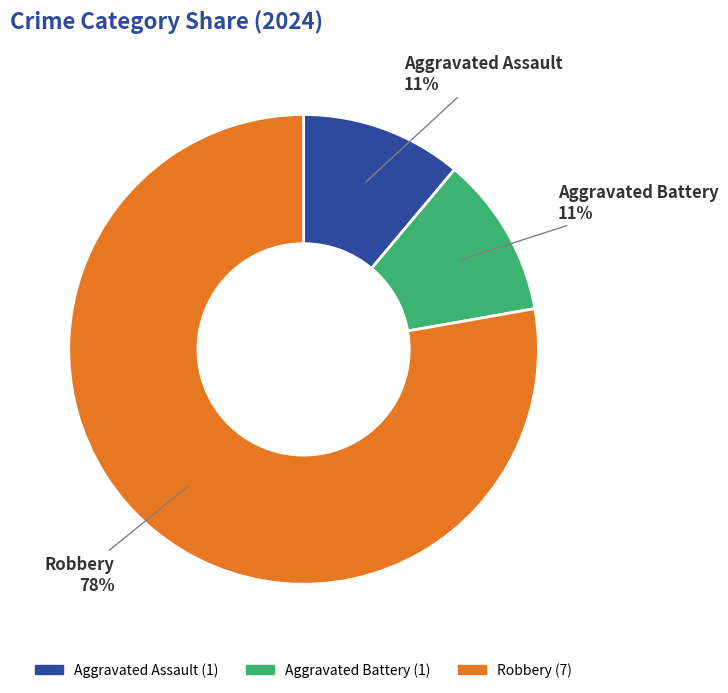

What is the largest slice in the pie chart?

Robbery